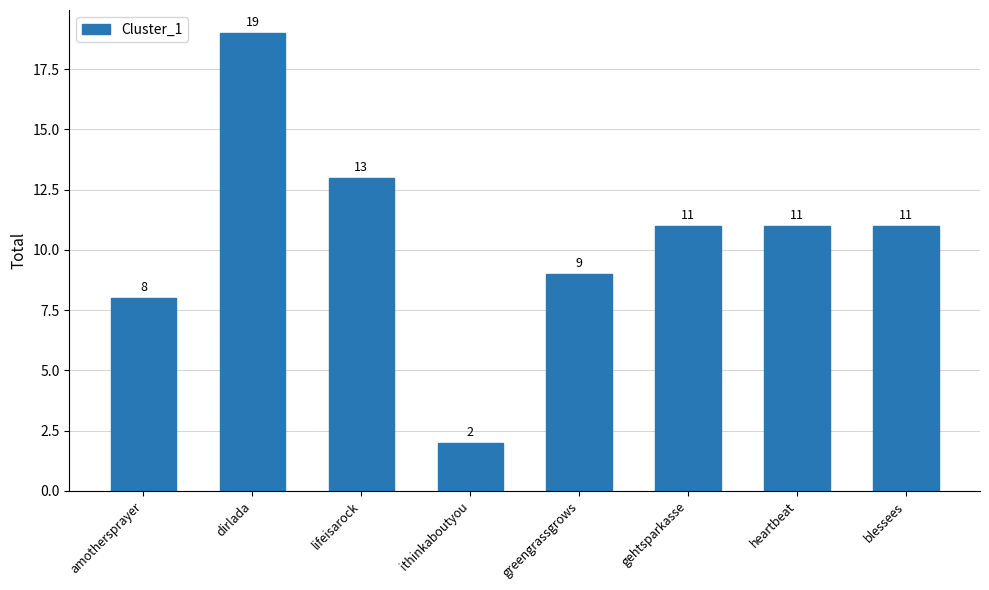

Read the value at blessees, to the nearest 10.

10